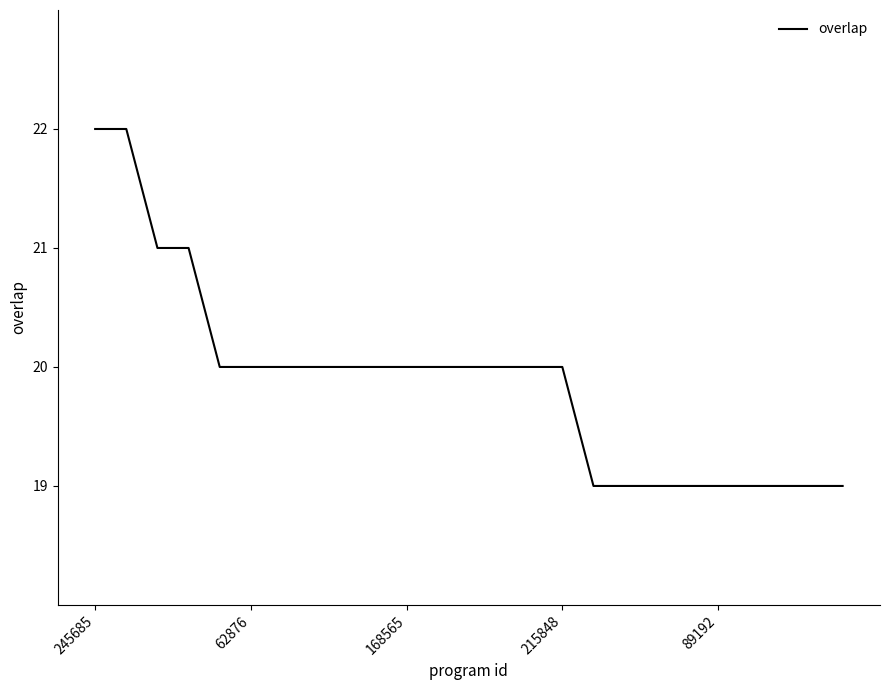

What is the difference between the maximum and minimum values?

3